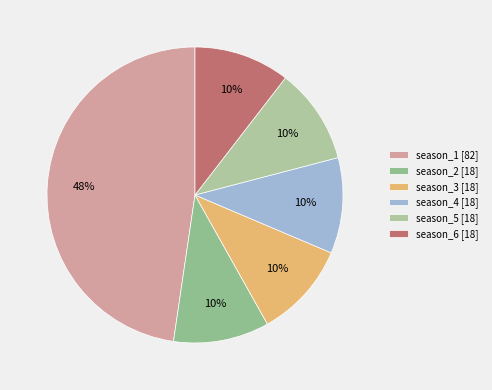

Is it true that season_2 is 19% of the pie?

False